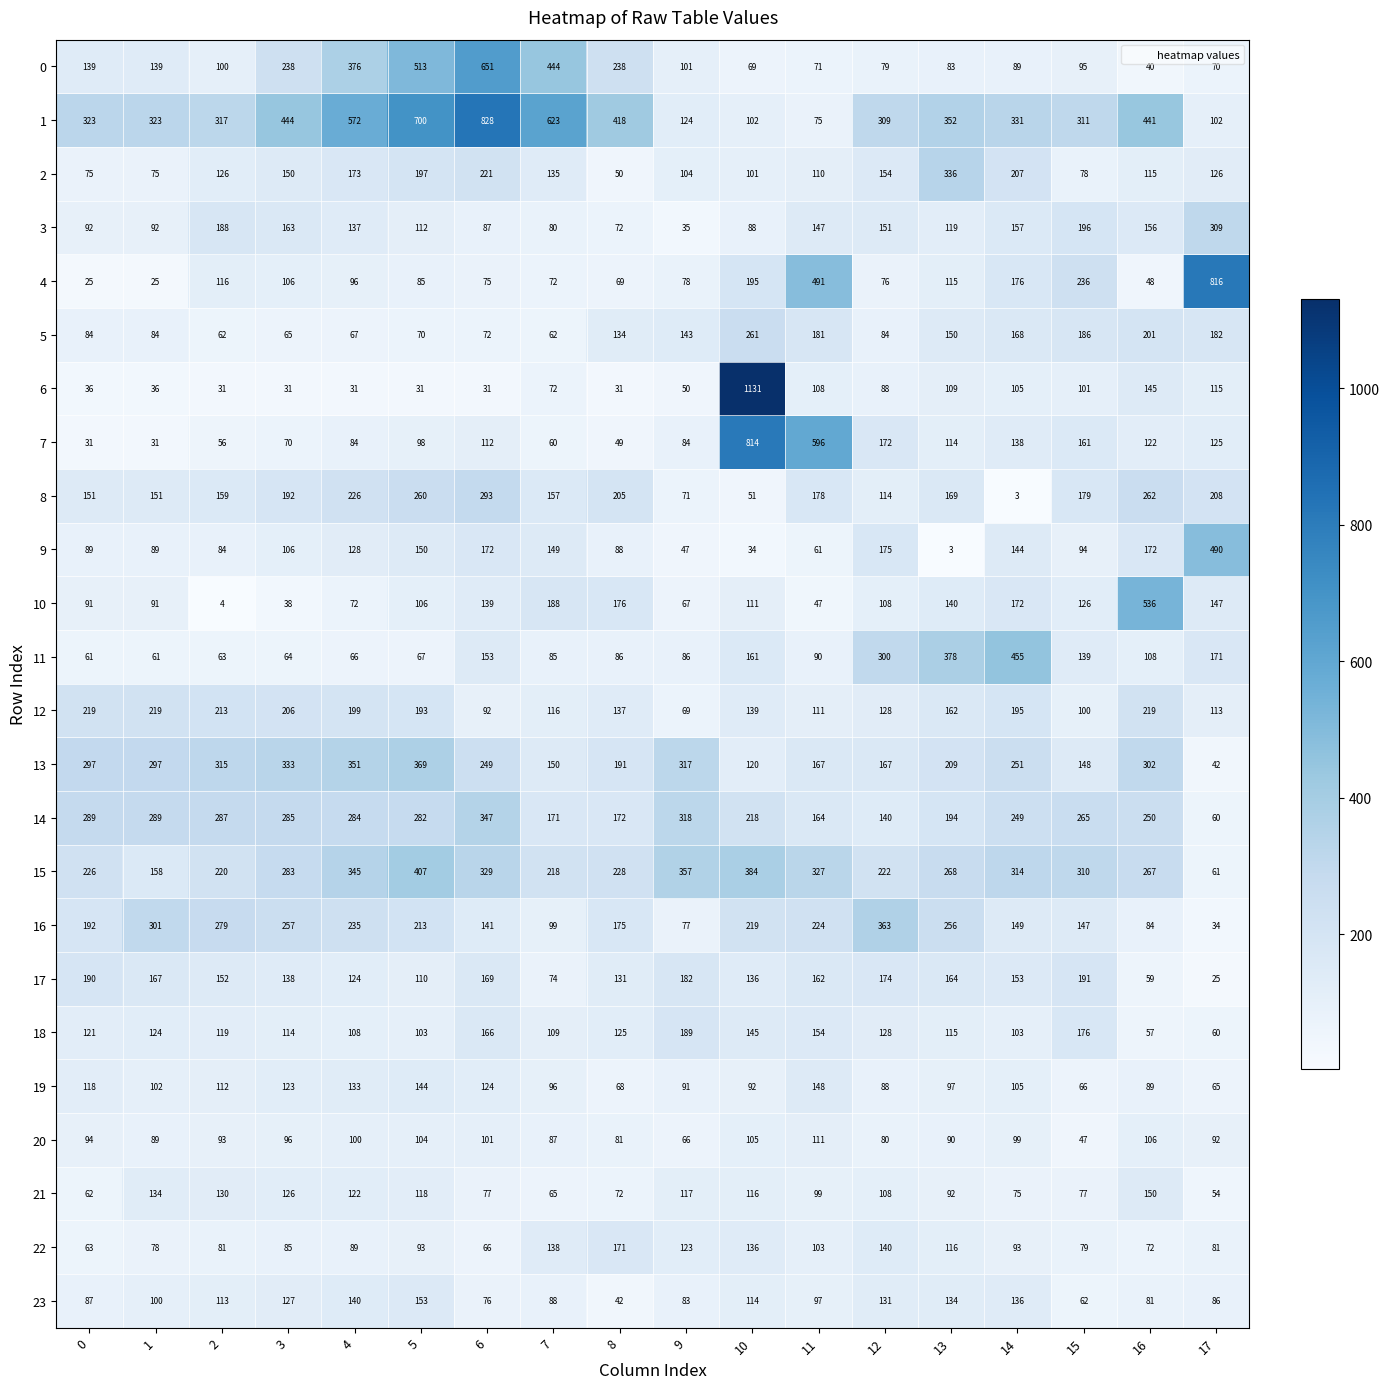

What is the sum of the 6 values at 9 and 4?

81